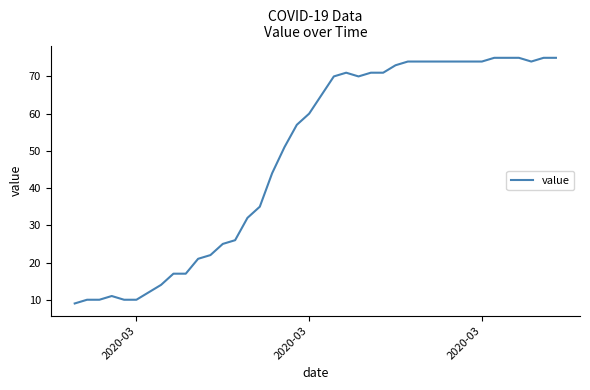

What is the average value?

49